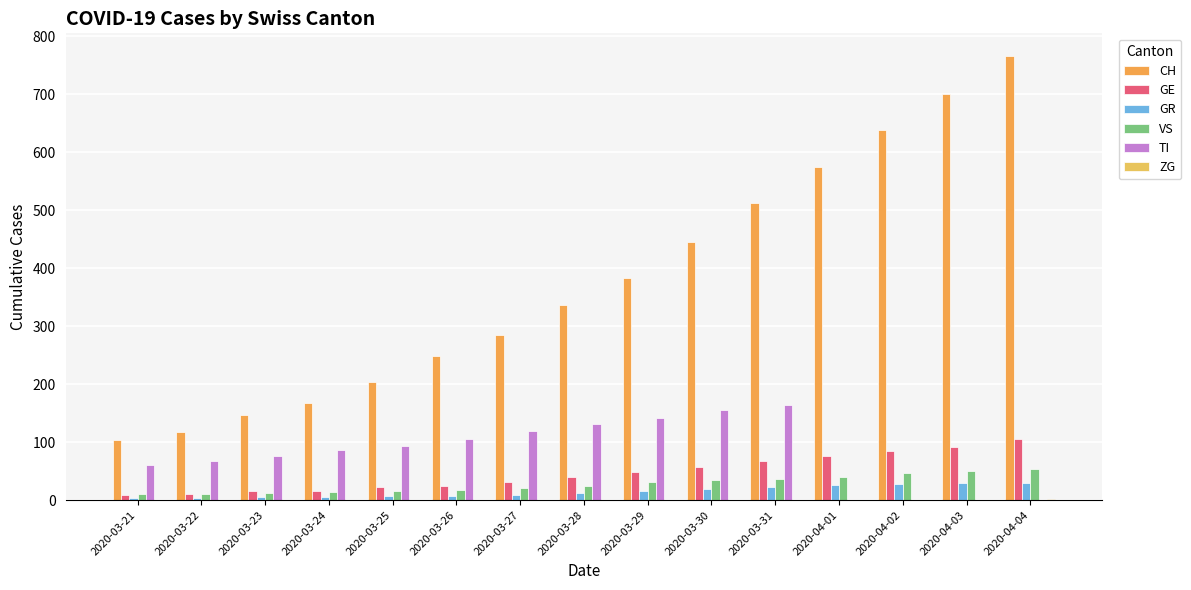

Are the bars grouped side by side (vs. stacked)?

Yes